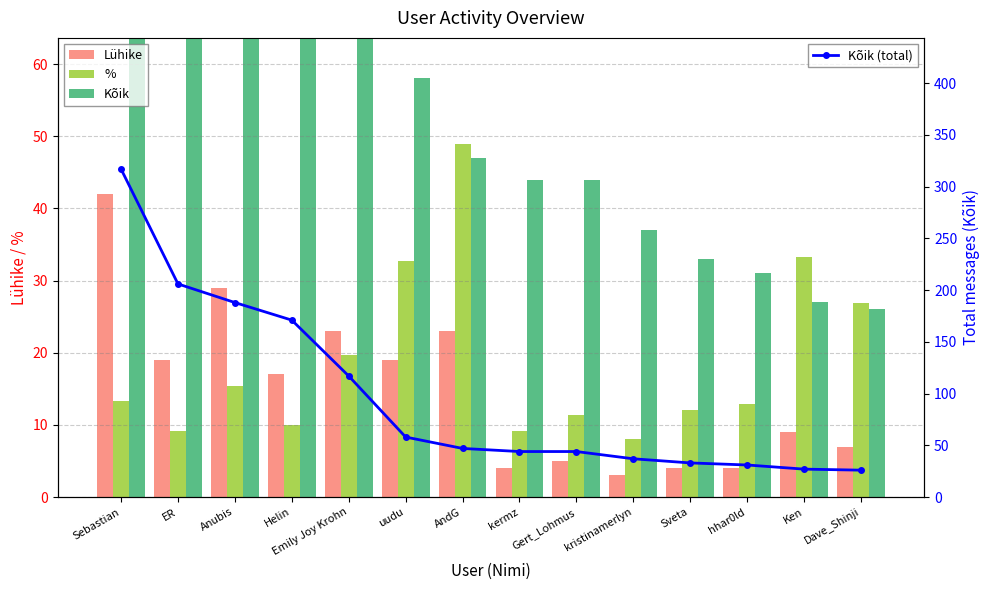

How many groups of bars are there?

14